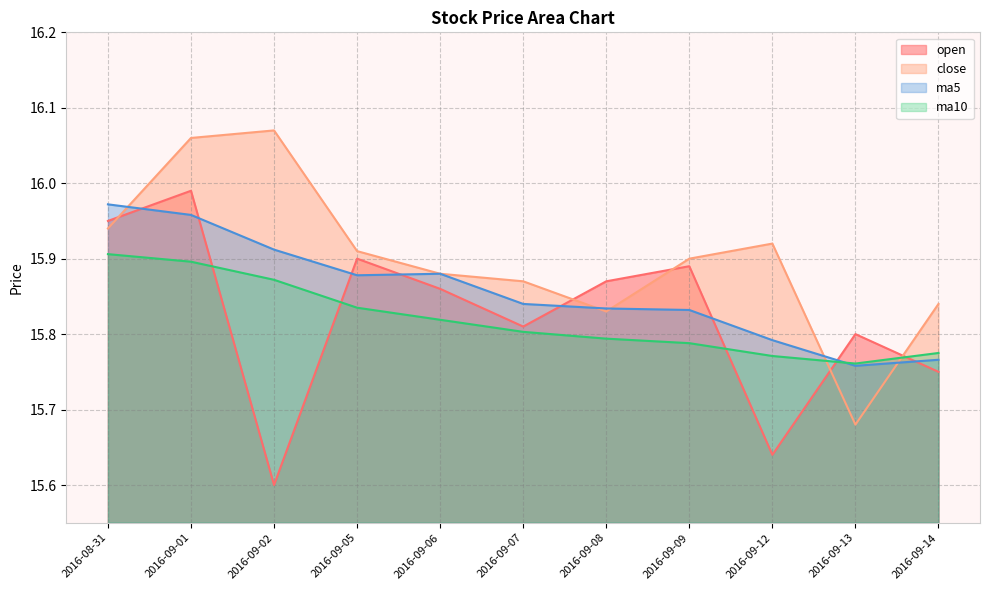

What is the smallest value displayed?

15.6